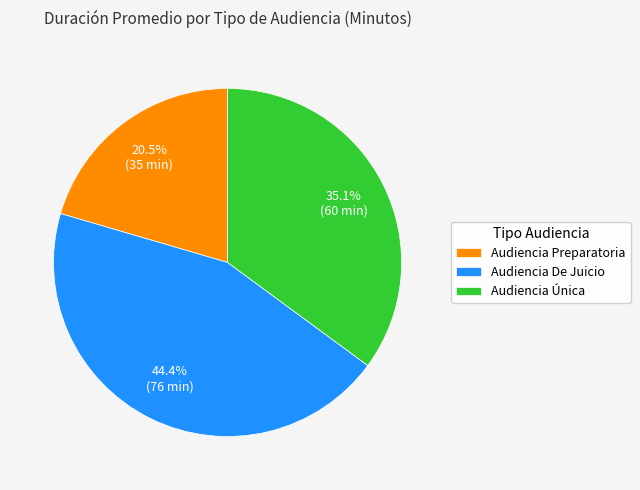

How many segments does this pie chart have?

3